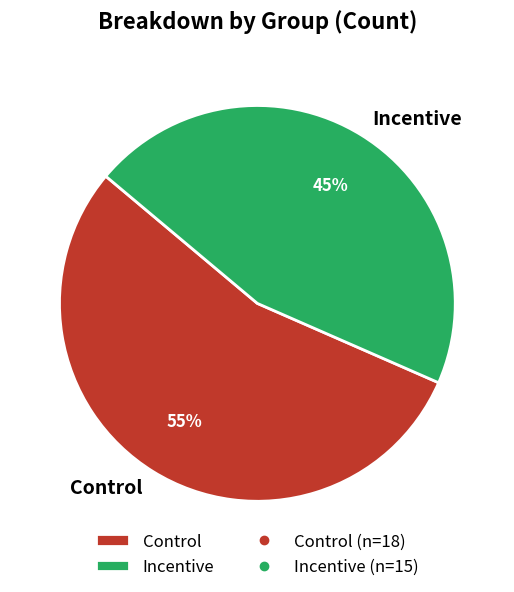

How many segments does this pie chart have?

2